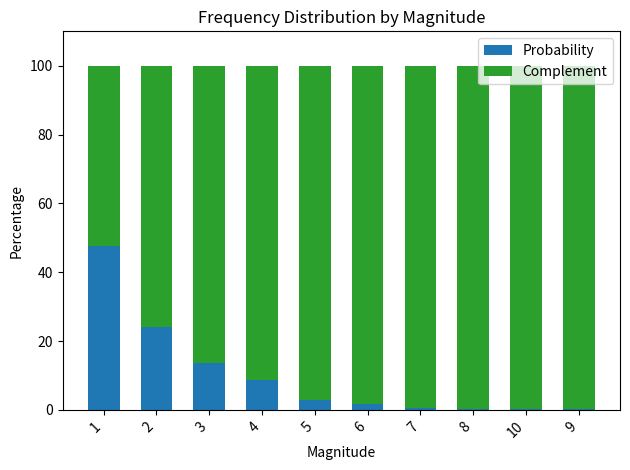

The value of Probability at 1 is 47.8. True or false?

True